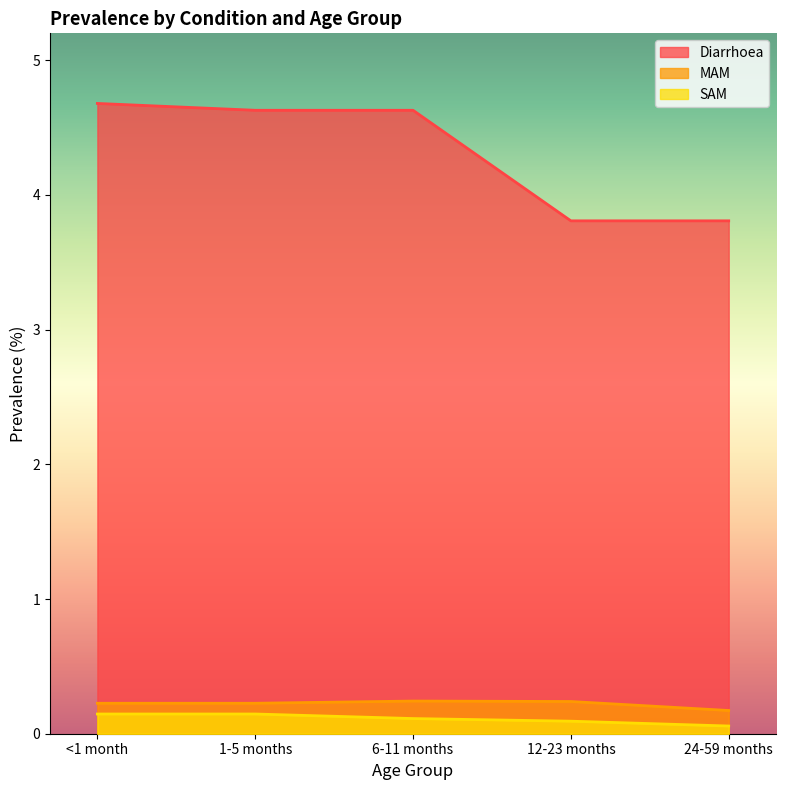

What are all the series names shown in the legend?

Diarrhoea, MAM, SAM